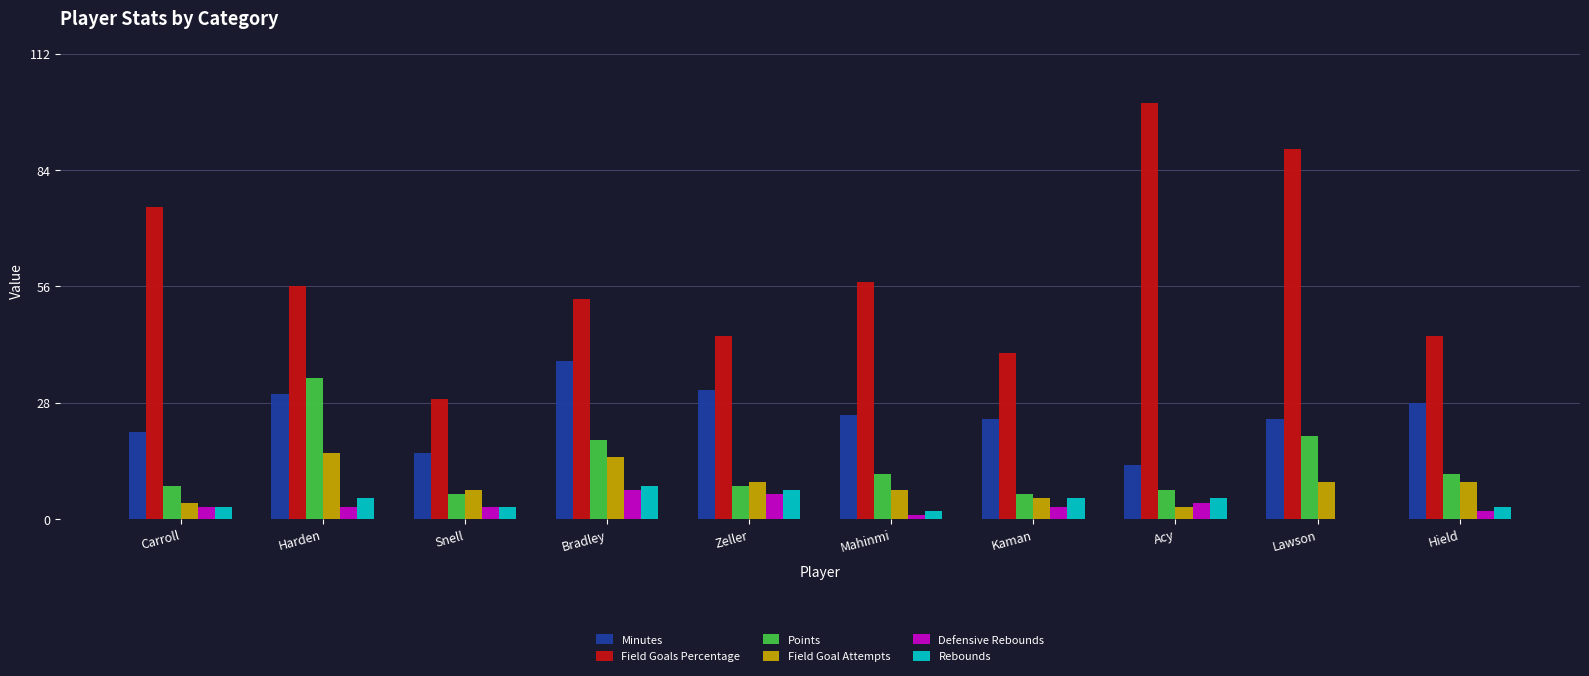

What are all the series names shown in the legend?

Minutes, Field Goals Percentage, Points, Field Goal Attempts, Defensive Rebounds, Rebounds